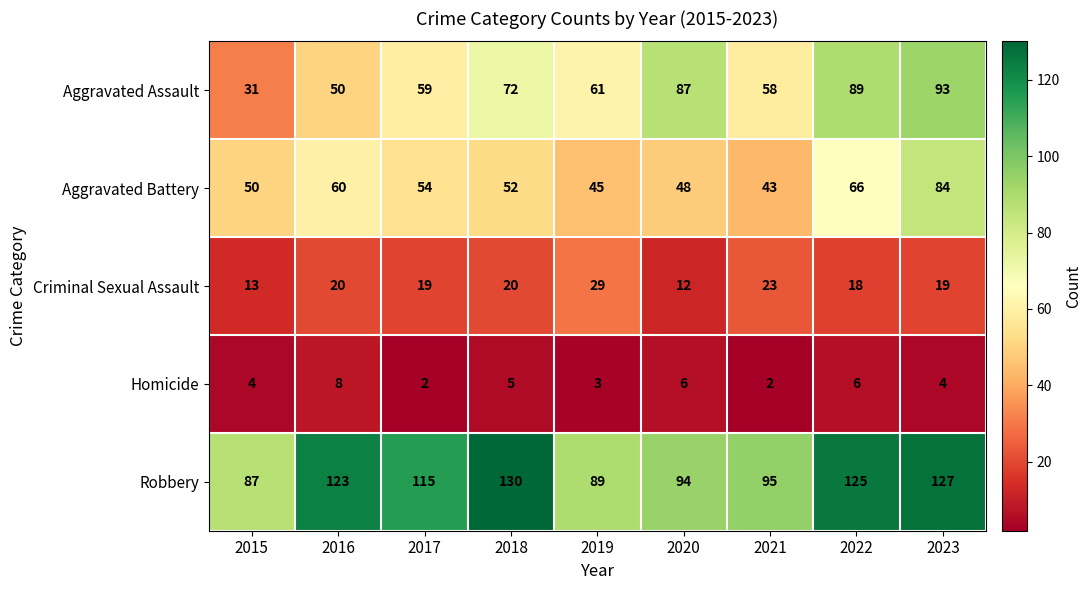

True or false: Aggravated Battery has a value of 60 at 2016.

True